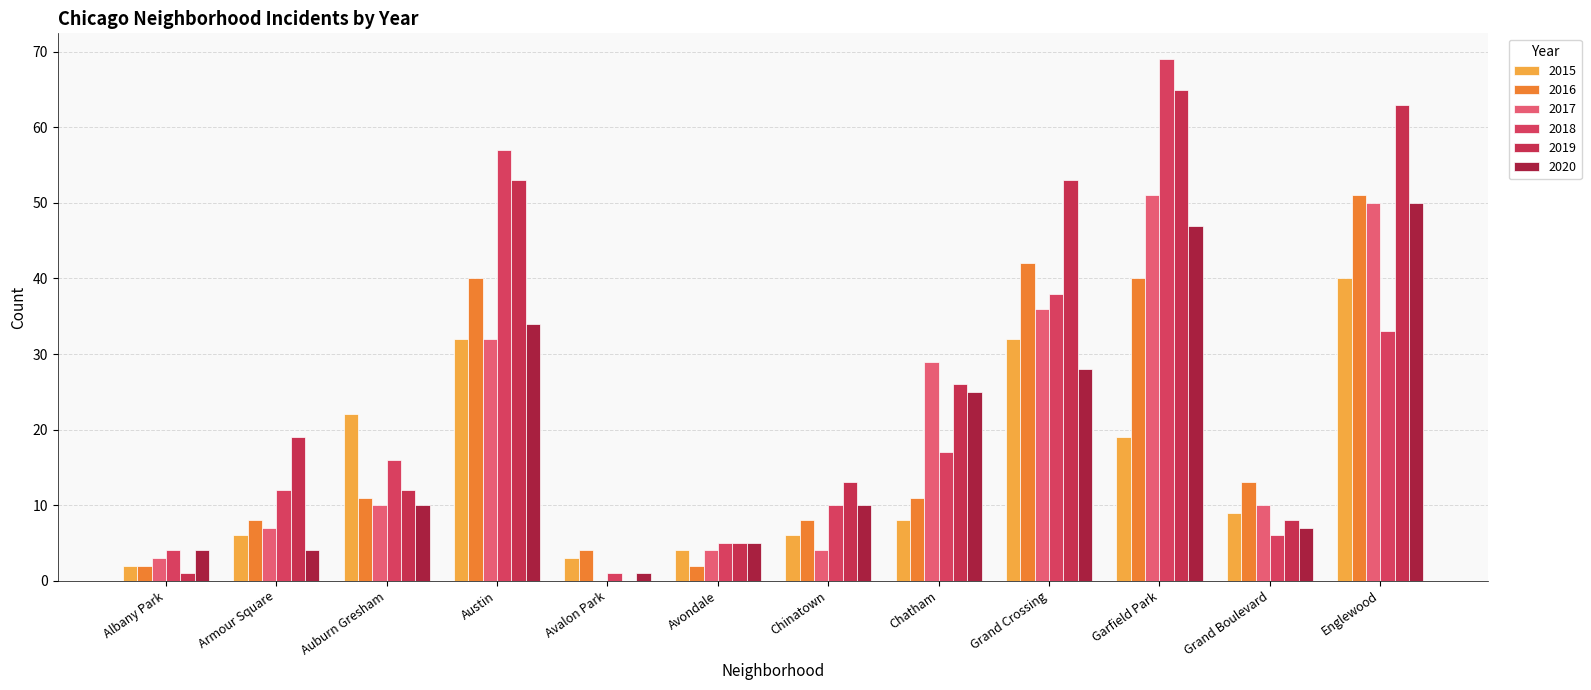

Are the bars grouped side by side (vs. stacked)?

Yes